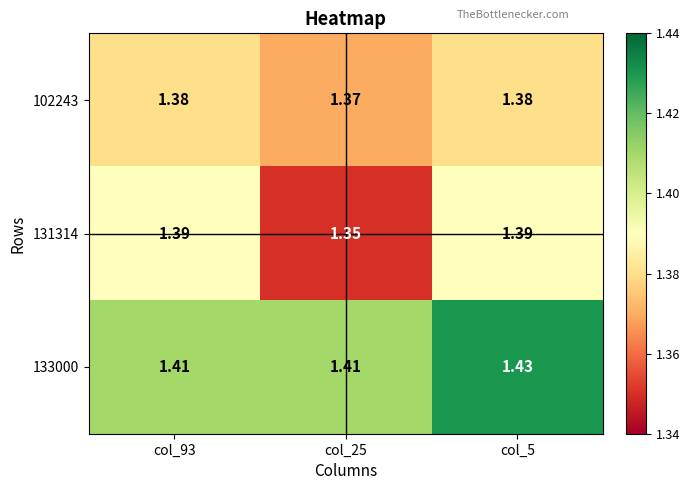

Is the value of 102243 at col_5 greater than the value of 131314 at col_25?

Yes